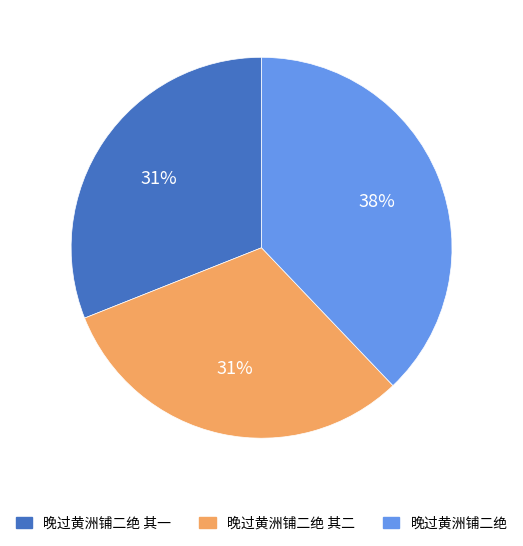

To the nearest percent, what is the combined percentage of 晚过黄洲铺二绝 其一 and 晚过黄洲铺二绝 其二?

62%